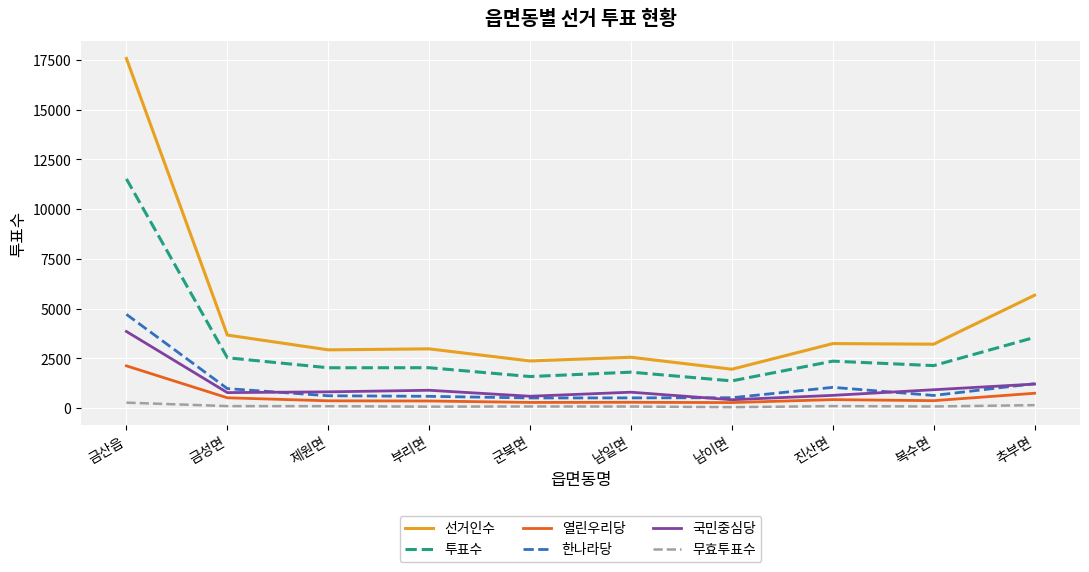

What is the maximum value shown in the chart?

17571